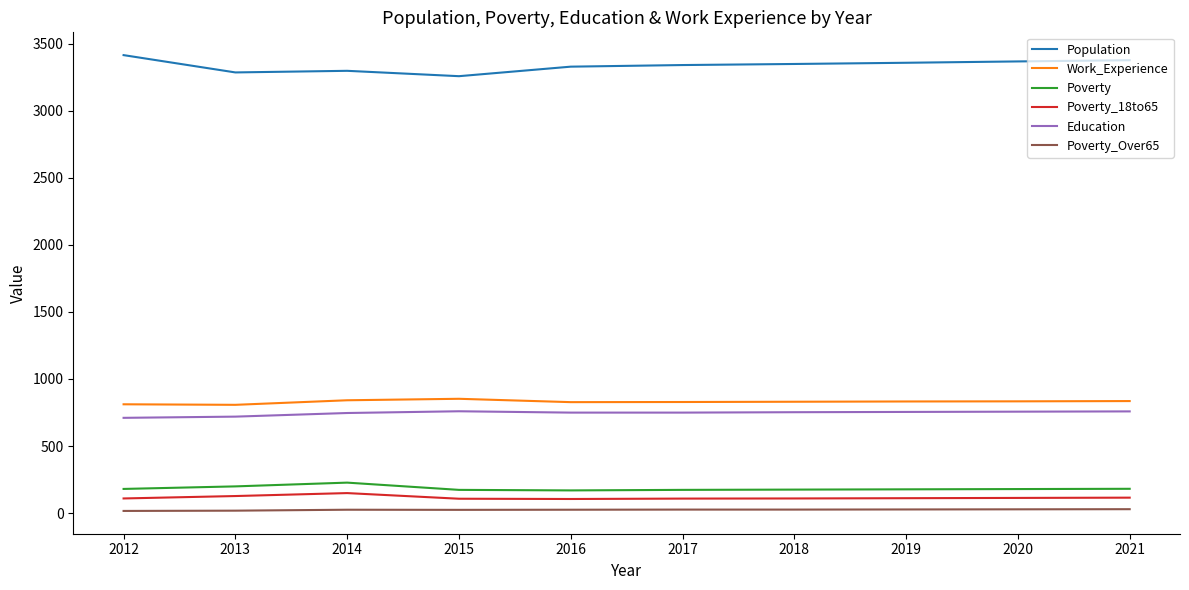

Is it true that Education equals 746 at 2014?

True